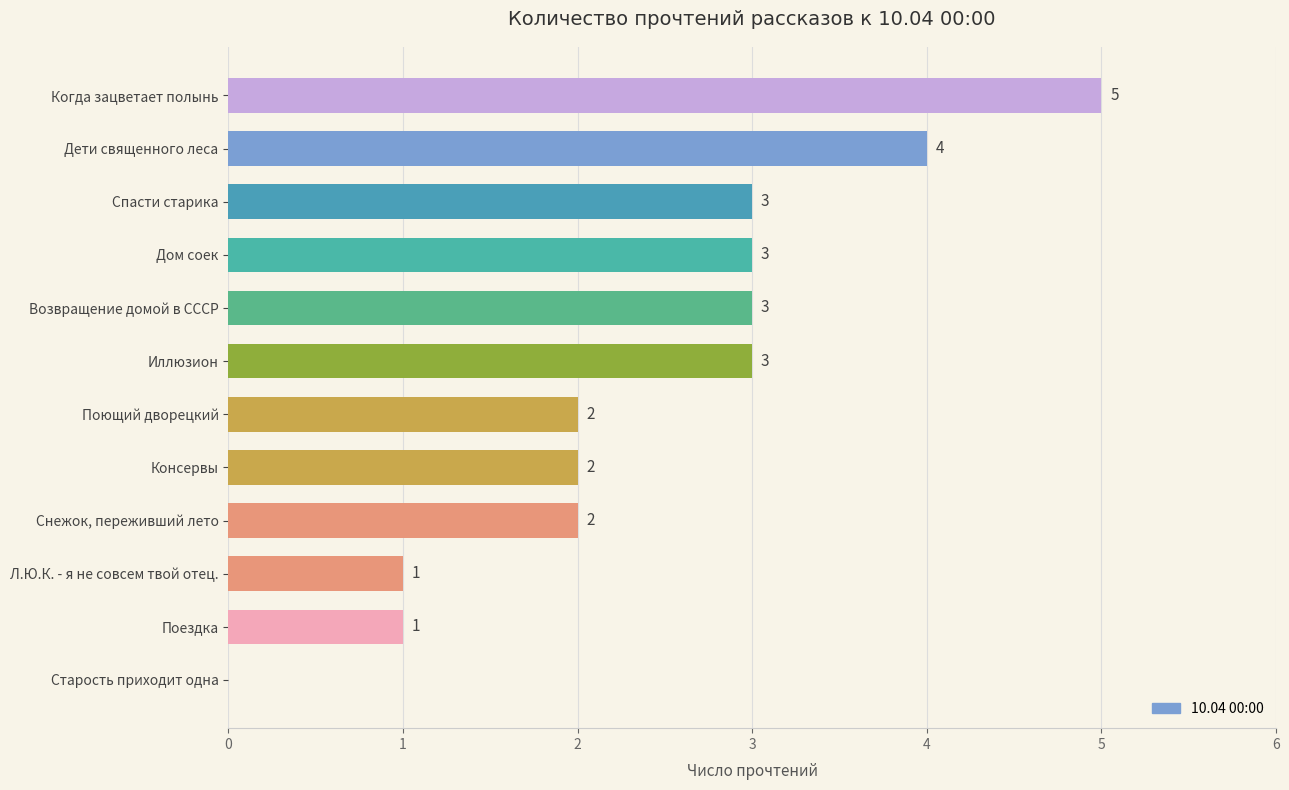

What is the maximum value shown in the chart?

5